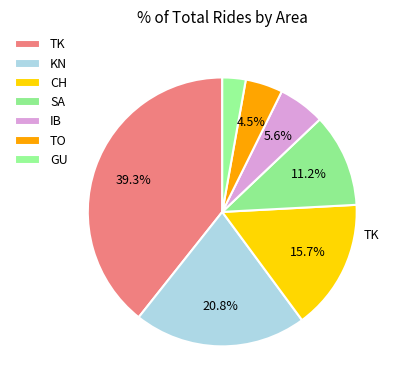

Is there any slice that represents more than half of the pie?

No